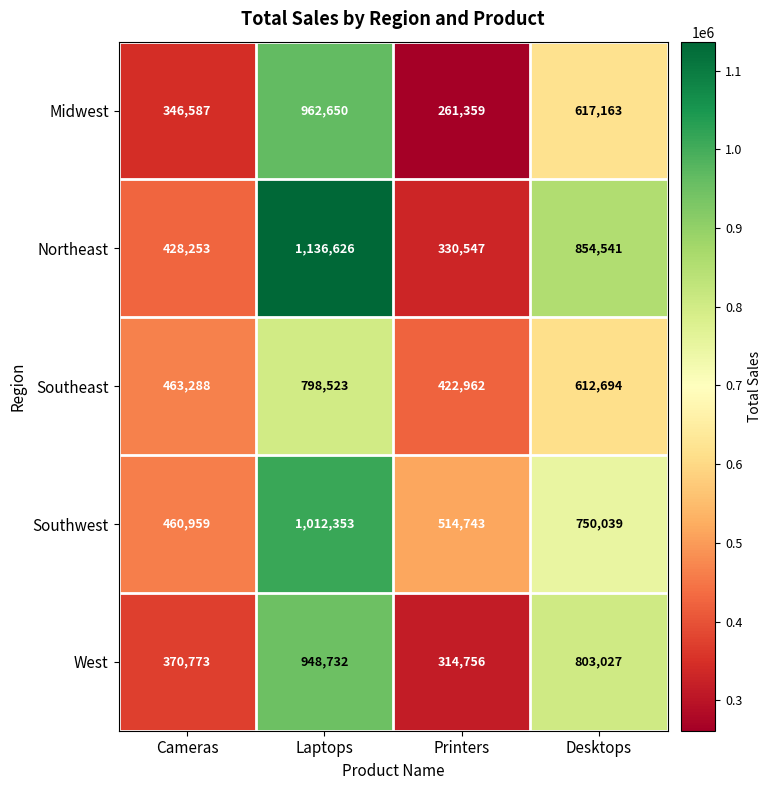

What is the total value across all series at Desktops?

3637464